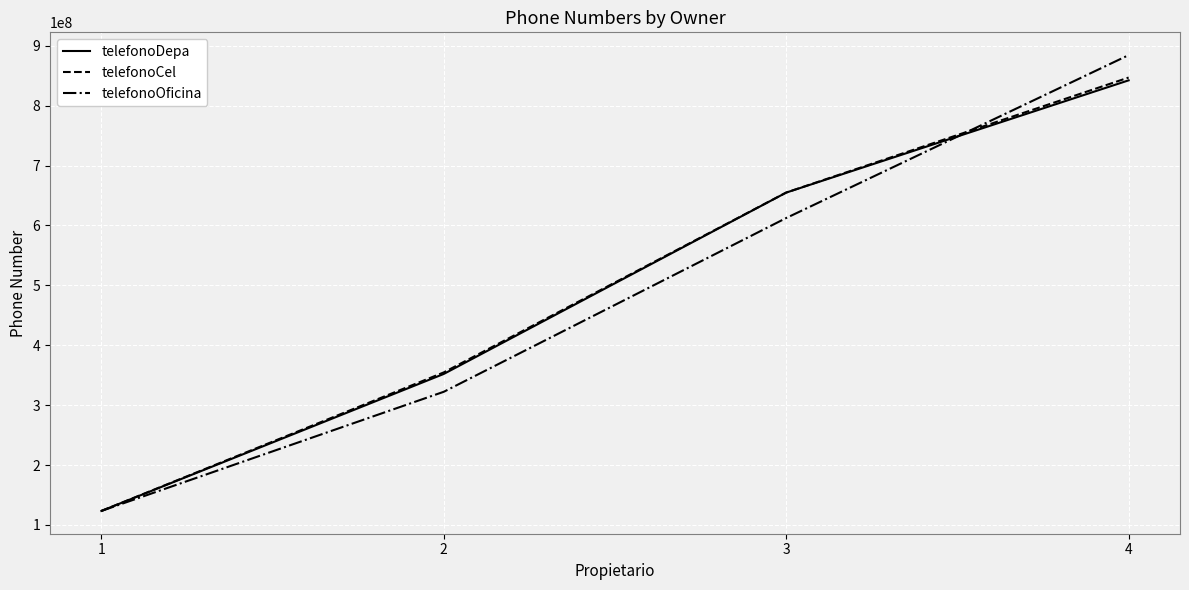

Which series has the largest range (max minus min)?

telefonoOficina